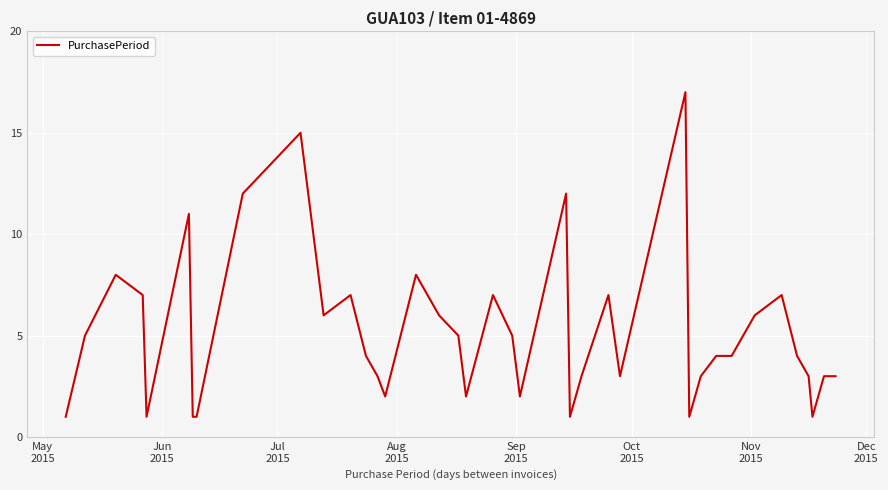

What is the maximum value shown in the chart?

17